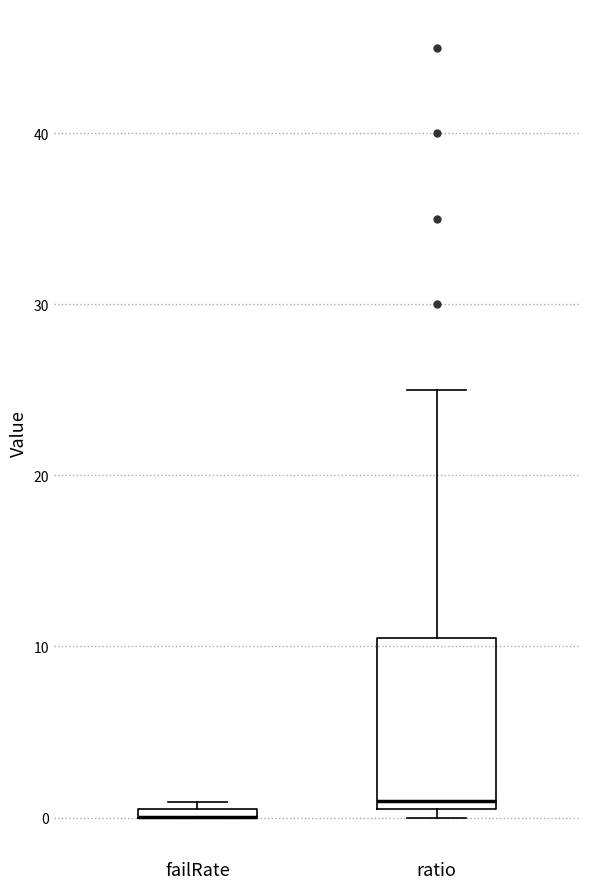

Where is the lower edge of the box for failRate on the y-axis? The values are not printed on the chart, so give them approximately, as read against the axis.

0